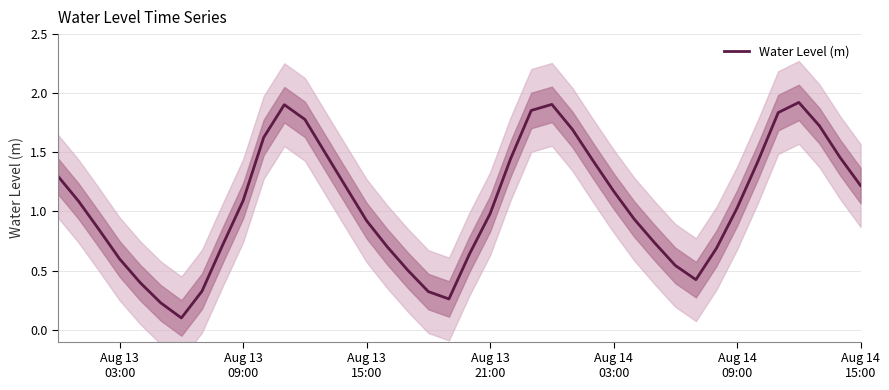

The chart shows a value of 1.1 at Aug 13
09:00. True or false?

True